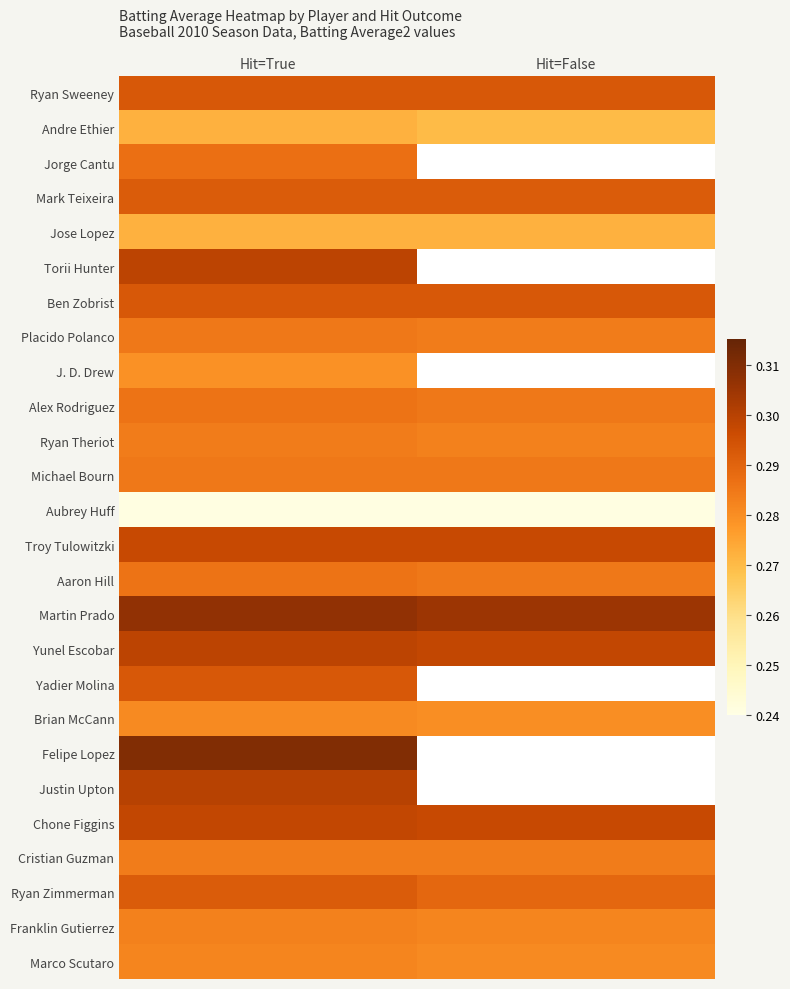

What is the spread (max minus min) of values at Hit=False?

0.1